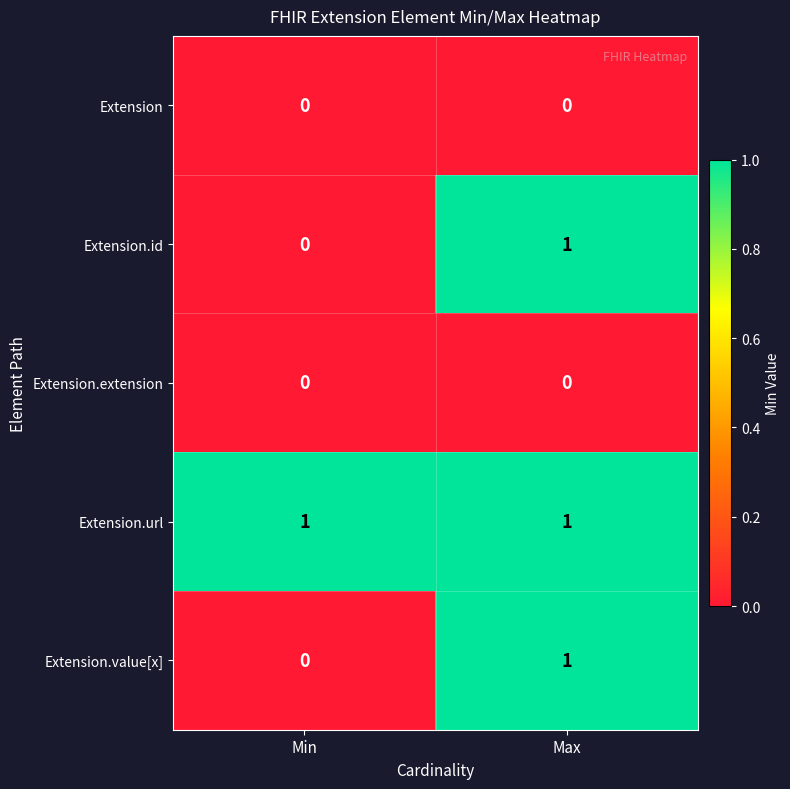

At which label is Extension.value[x] closest to 0?

Min